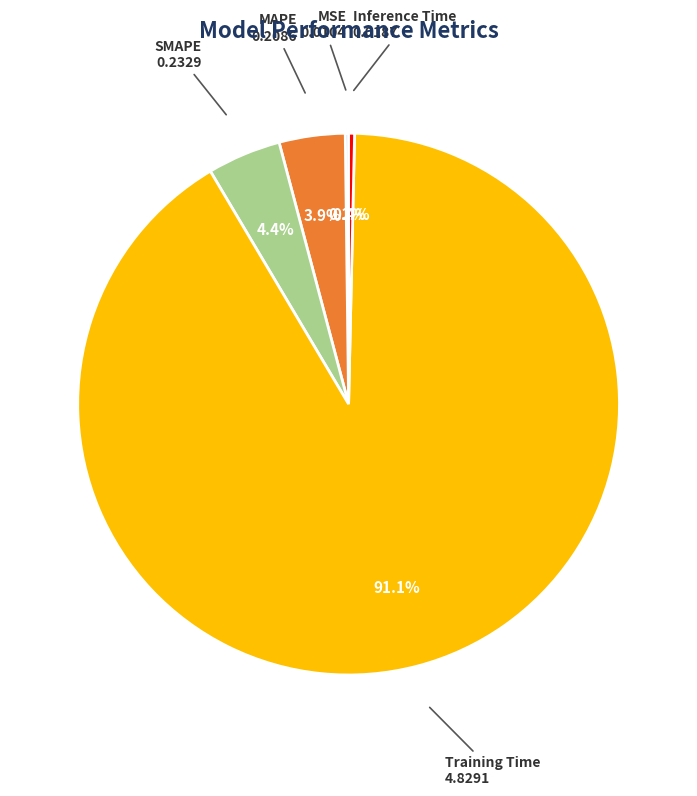

What is the total percentage of Inference Time and Training Time?

91.5%